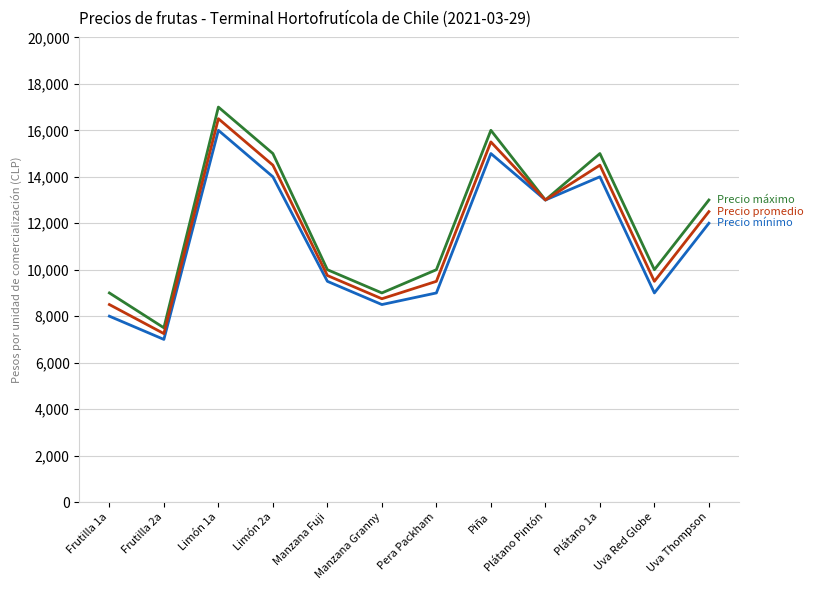

What is the greatest value displayed?

17000